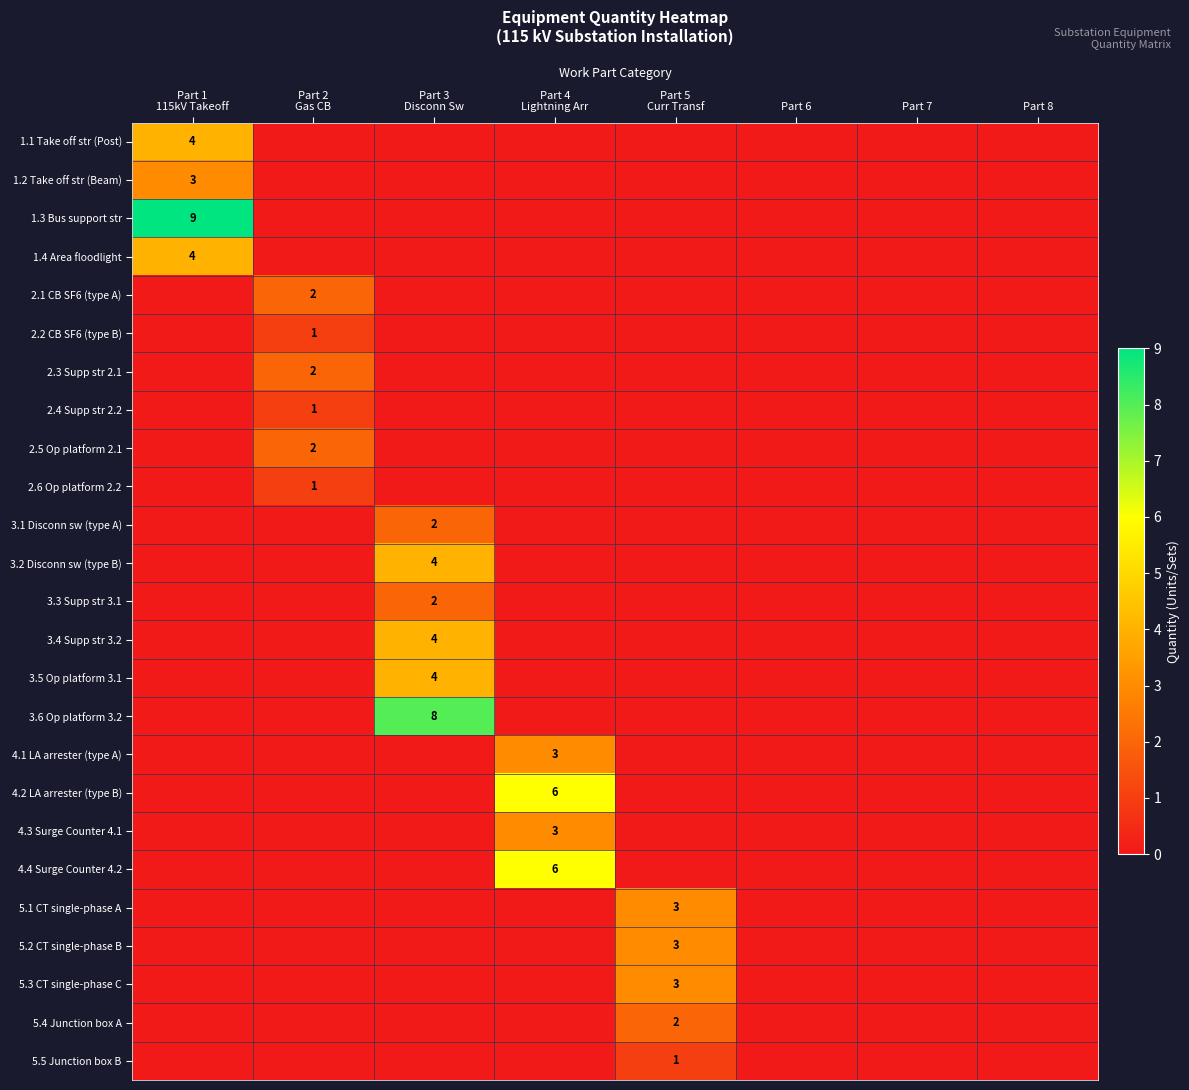

How many data points in 2.4 Supp str 2.2 are above 0?

1